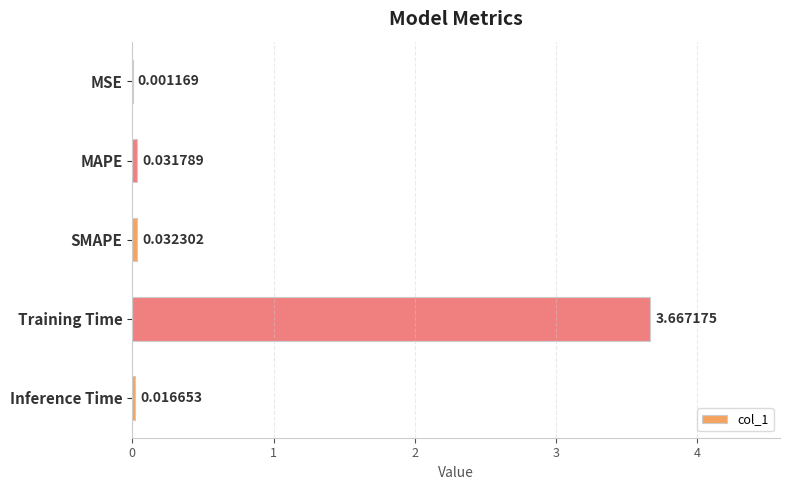

Does the chart contain stacked bars?

No